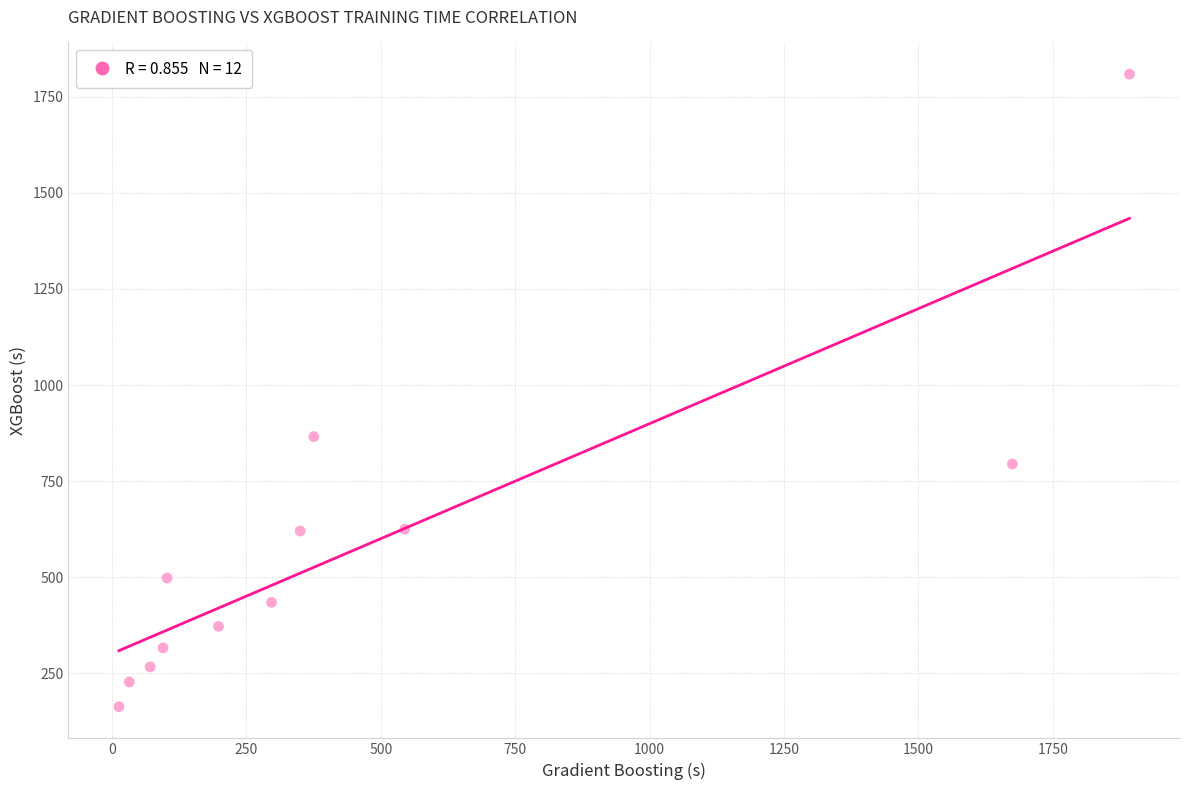

What Y value in the scatter plot is closest to 986?

866.0